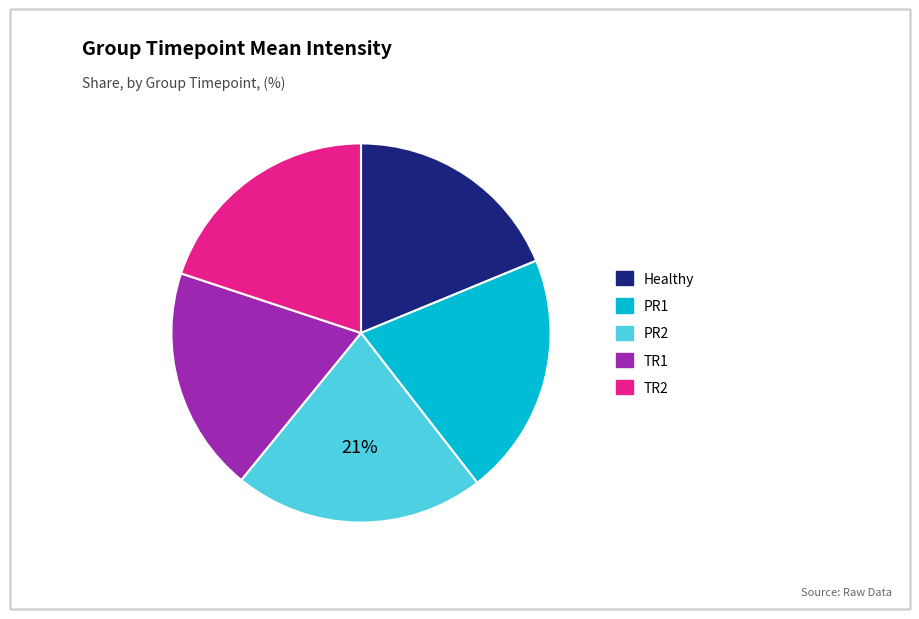

Is it true that TR2 is 34% of the pie?

False